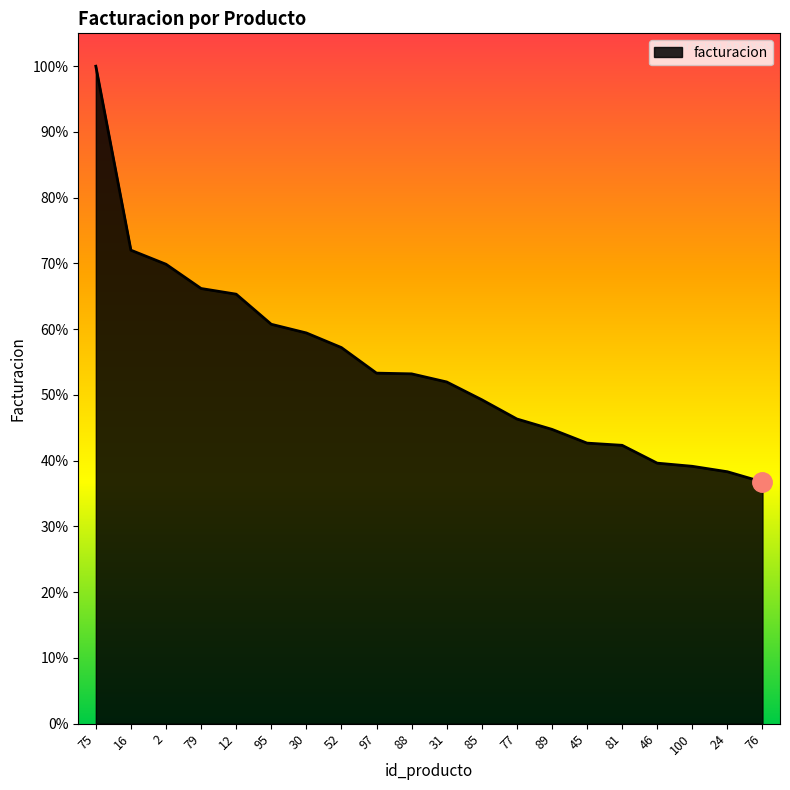

Does the chart have visible grid lines?

No